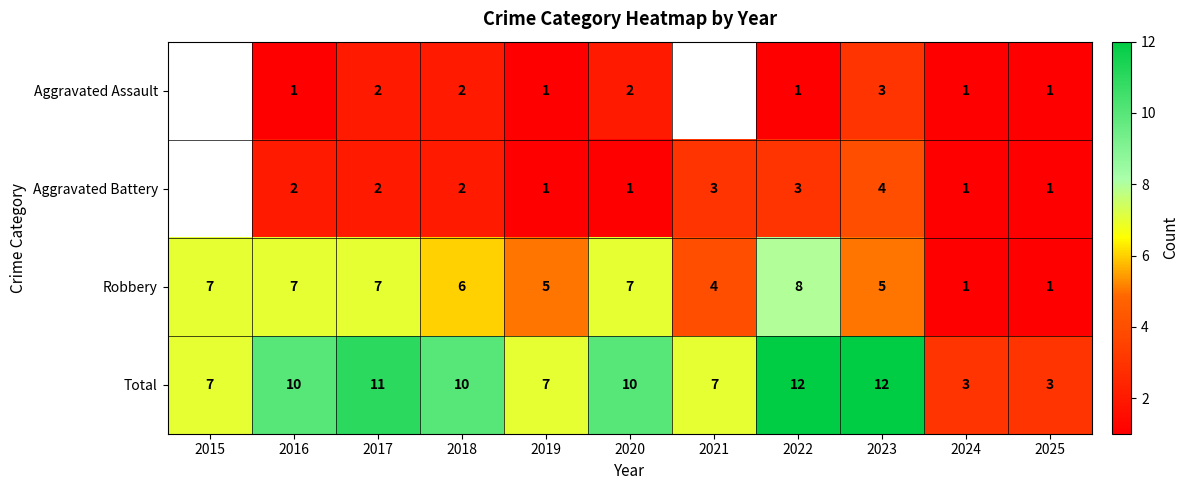

Which series changed the most between 2020 and 2023?

Aggravated Battery